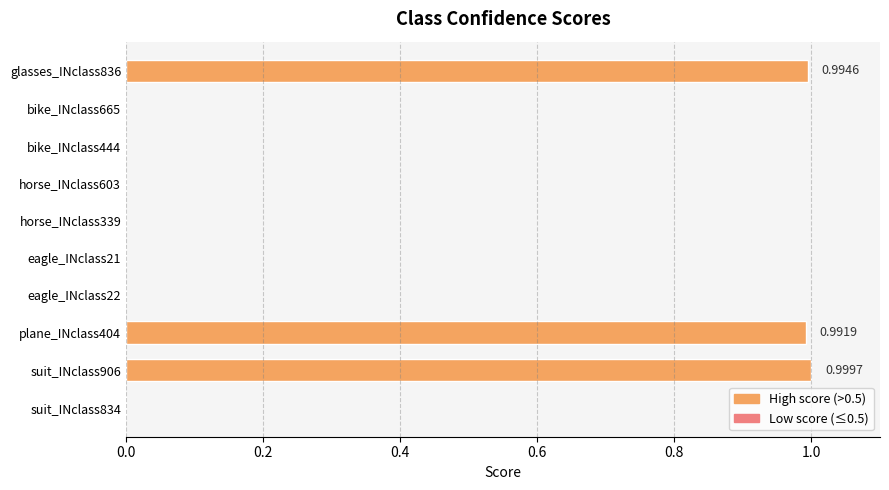

Count the number of data series in this chart.

1